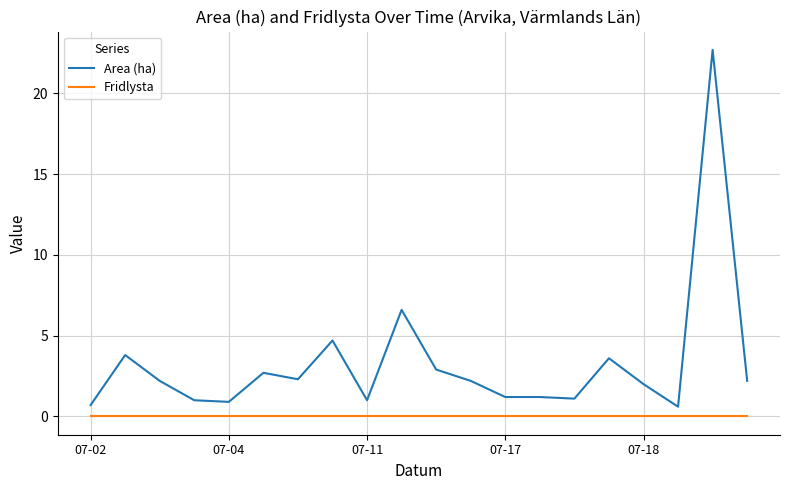

Which series has the largest total across all categories?

Area (ha)